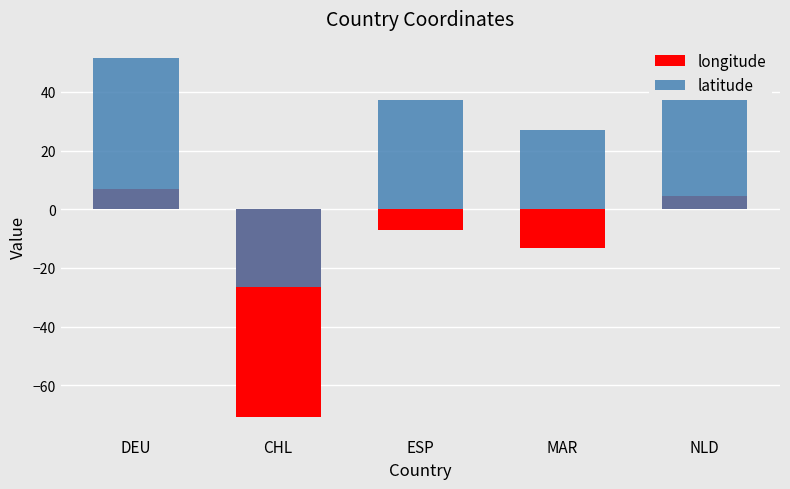

True or false: longitude has a value of 6.8 at DEU.

True